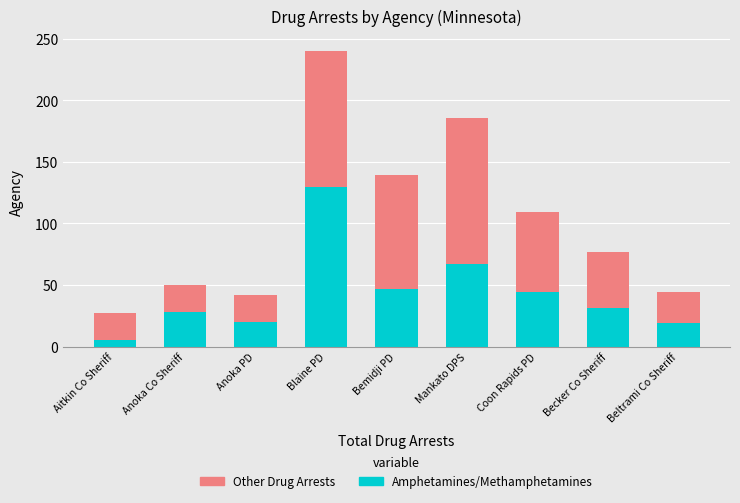

At which label does Amphetamines/Methamphetamines reach its peak?

Blaine PD